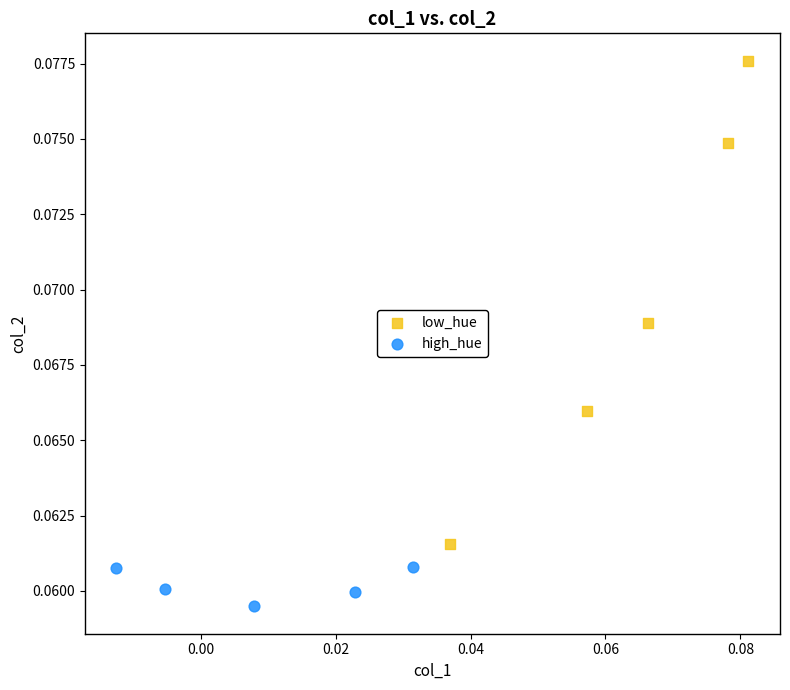

Which series reaches the maximum Y coordinate?

low_hue